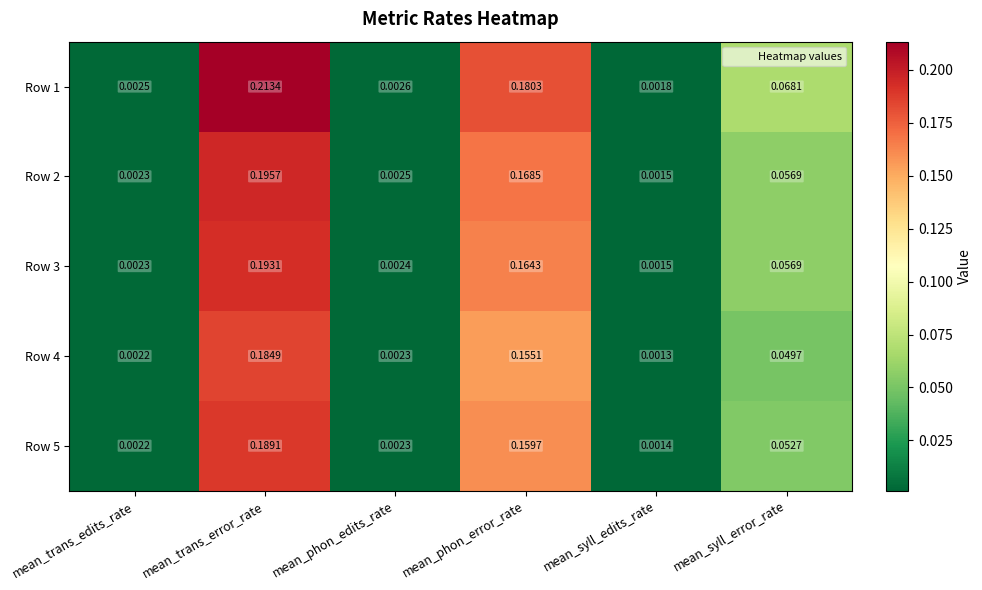

At which category is the sum across all series the highest?

mean_trans_error_rate